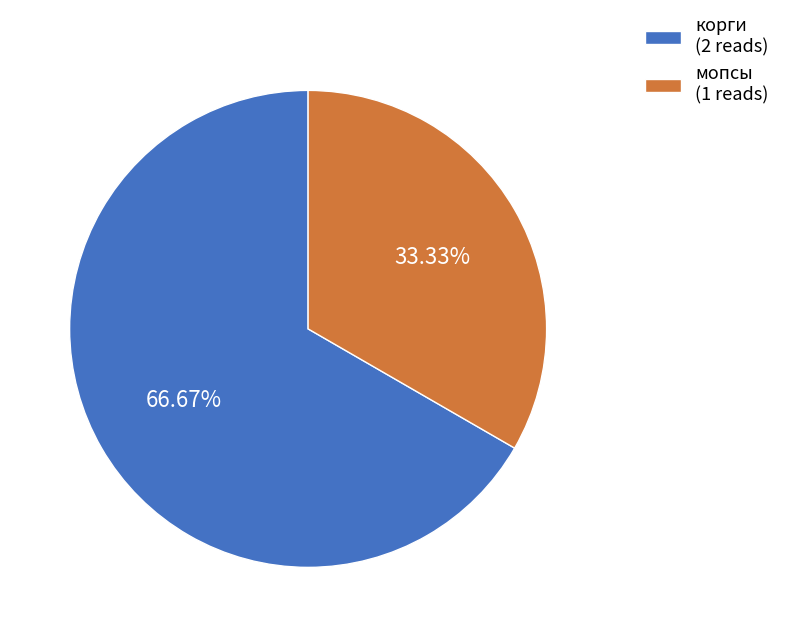

To the nearest percent, what is the average slice percentage?

50%